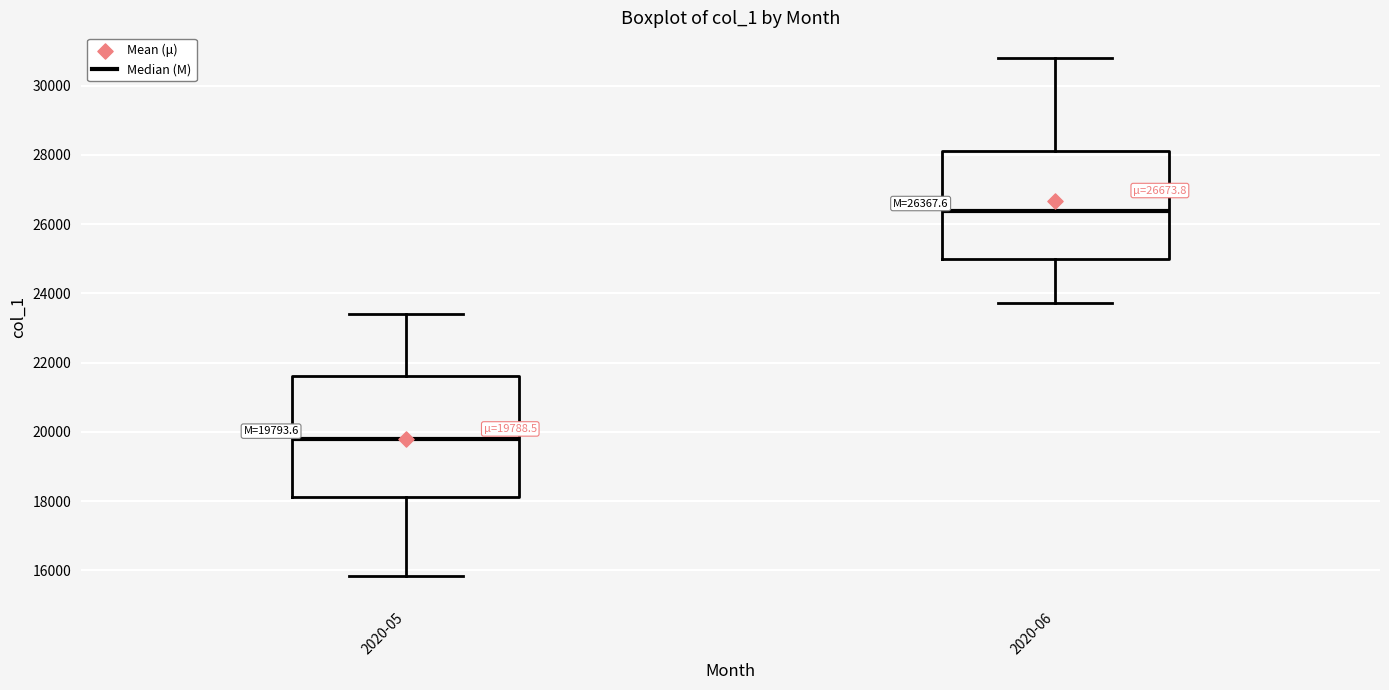

Which box's median line is the highest?

2020-06